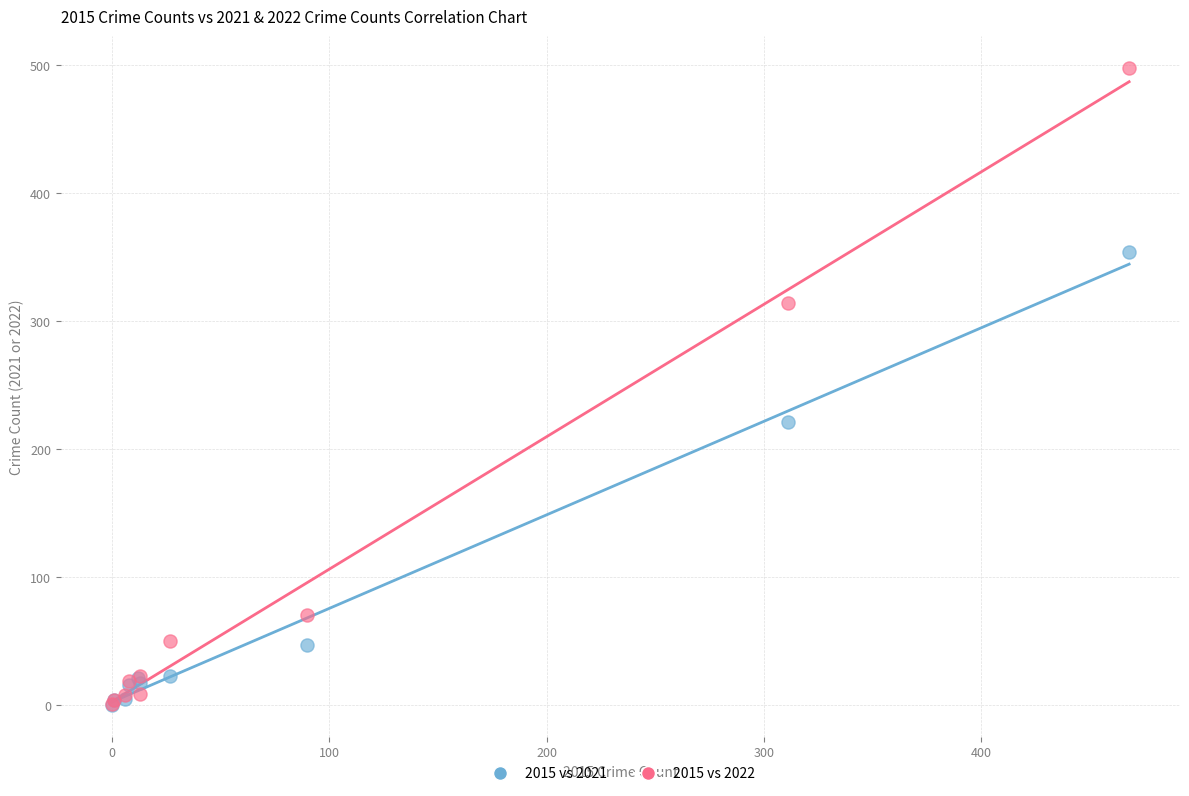

Which series has the largest Y range (max minus min)?

2015 vs 2022